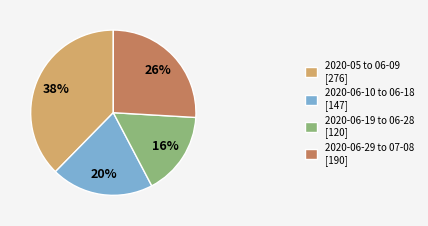

To the nearest percent, what is the average slice percentage?

25%